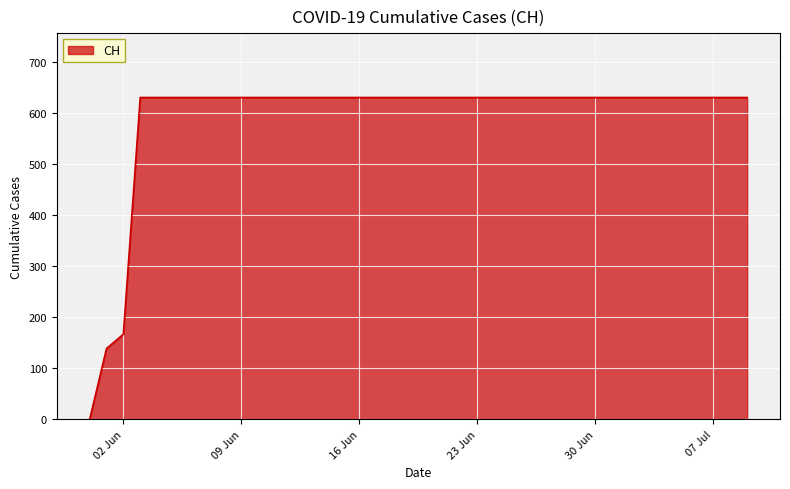

What is the maximum value shown in the chart?

631